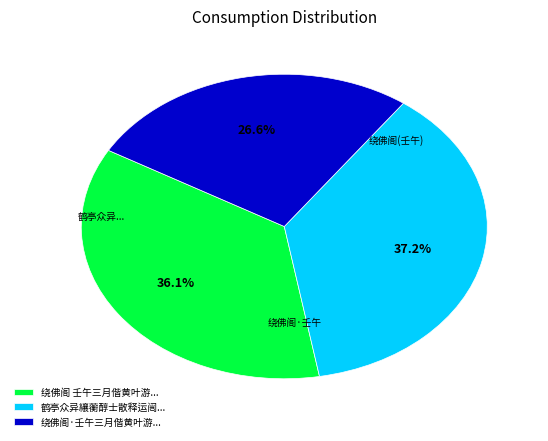

Which slice is the largest?

鹤亭众异纕蘅醇士散释运闿...